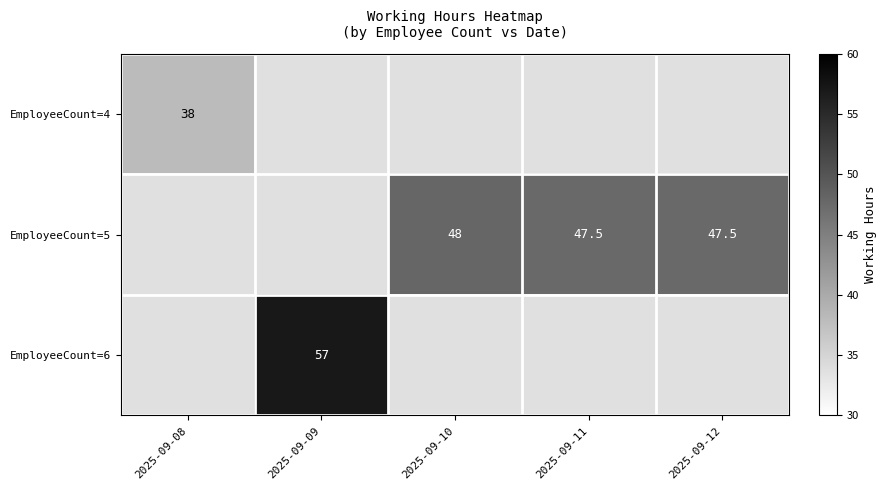

True or false: EmployeeCount=5 has a value of 28.5 at 2025-09-11.

False